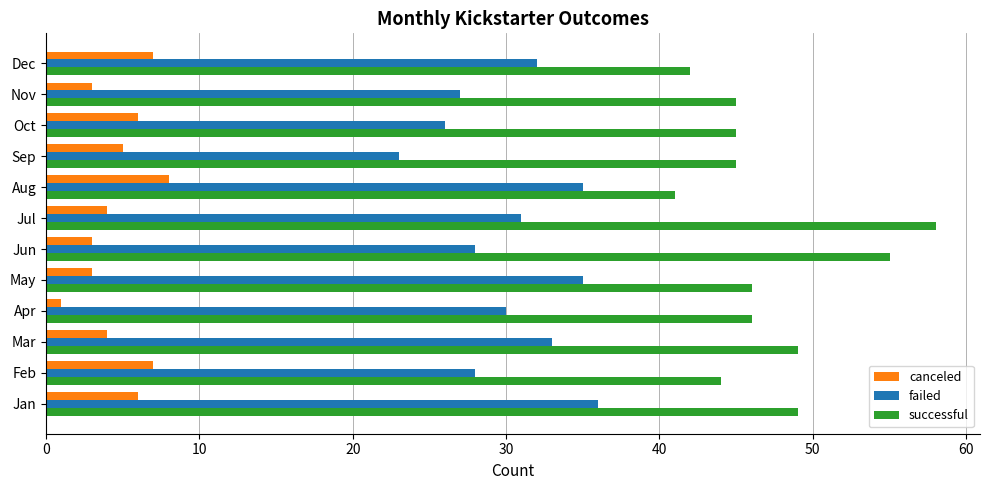

How many data points in failed are less than 31?

6